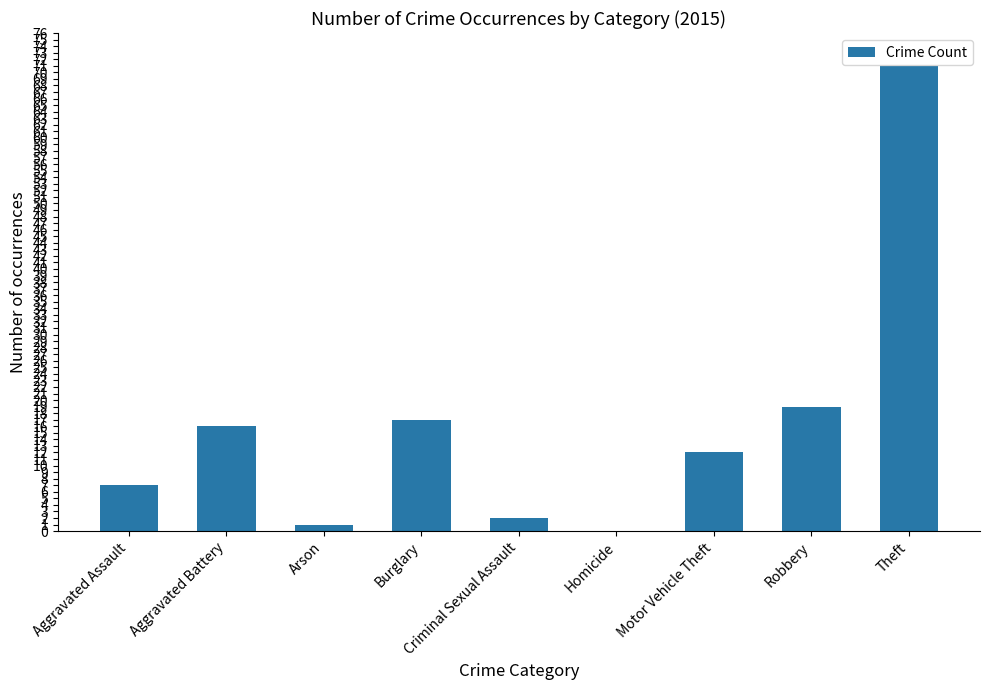

How many distinct data groups are displayed?

1